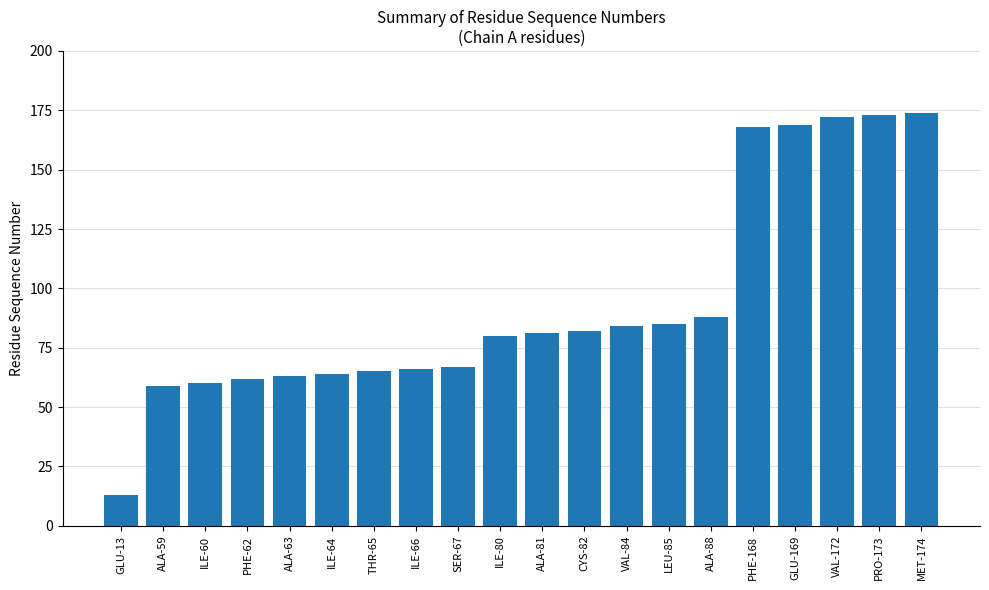

What is the smallest value displayed?

13